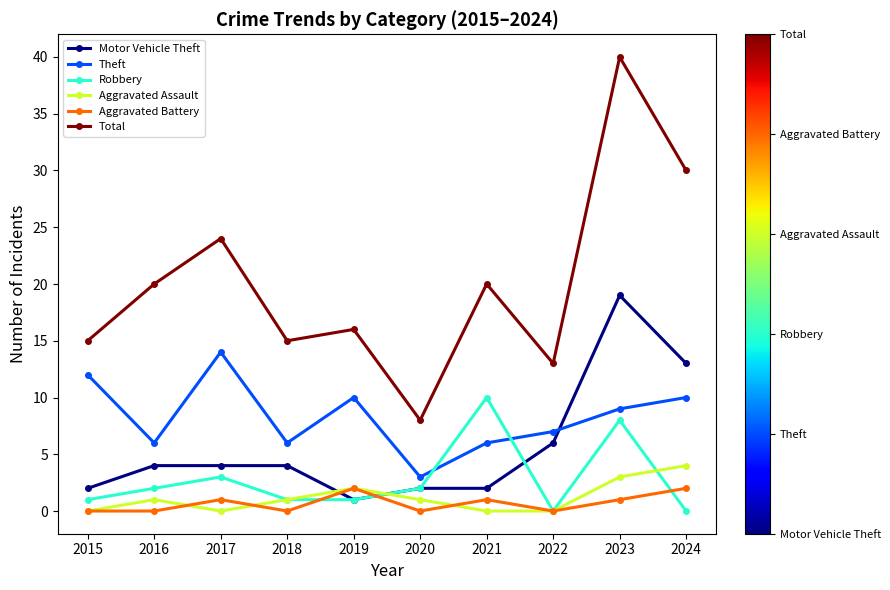

Is it true that Total equals 3 at 2015?

False